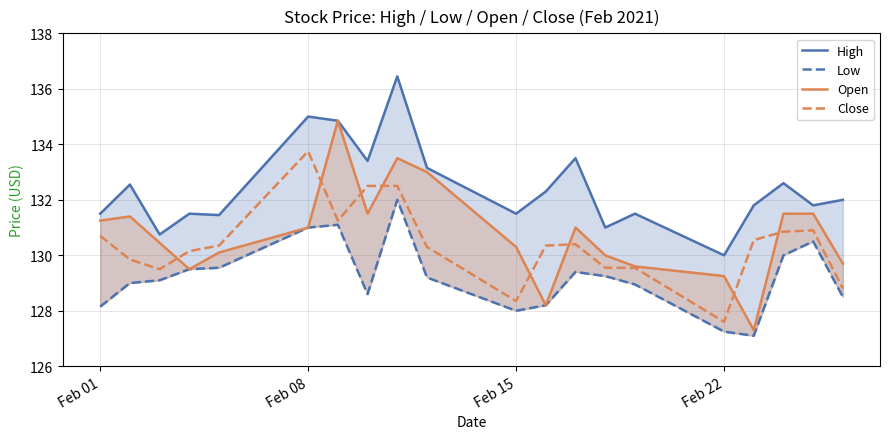

What are all the series names shown in the legend?

High, Low, Open, Close